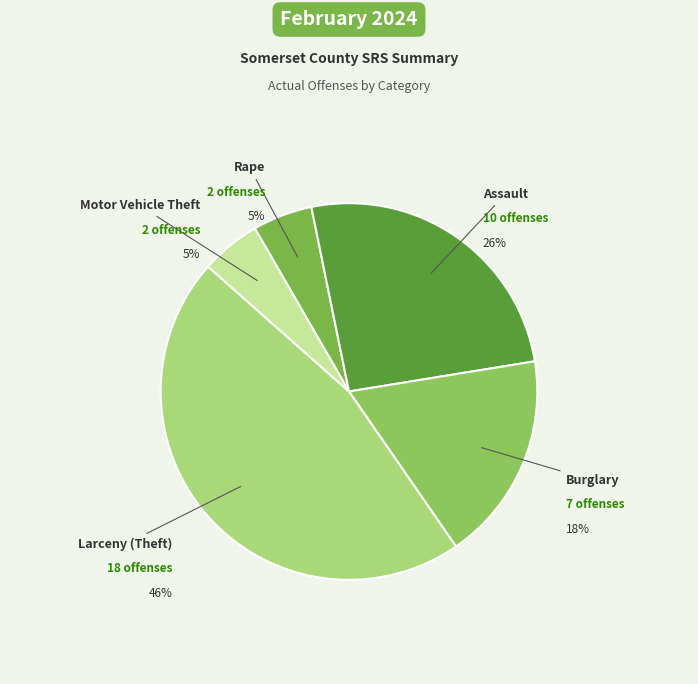

What is the smallest slice in the pie chart?

Motor Vehicle Theft